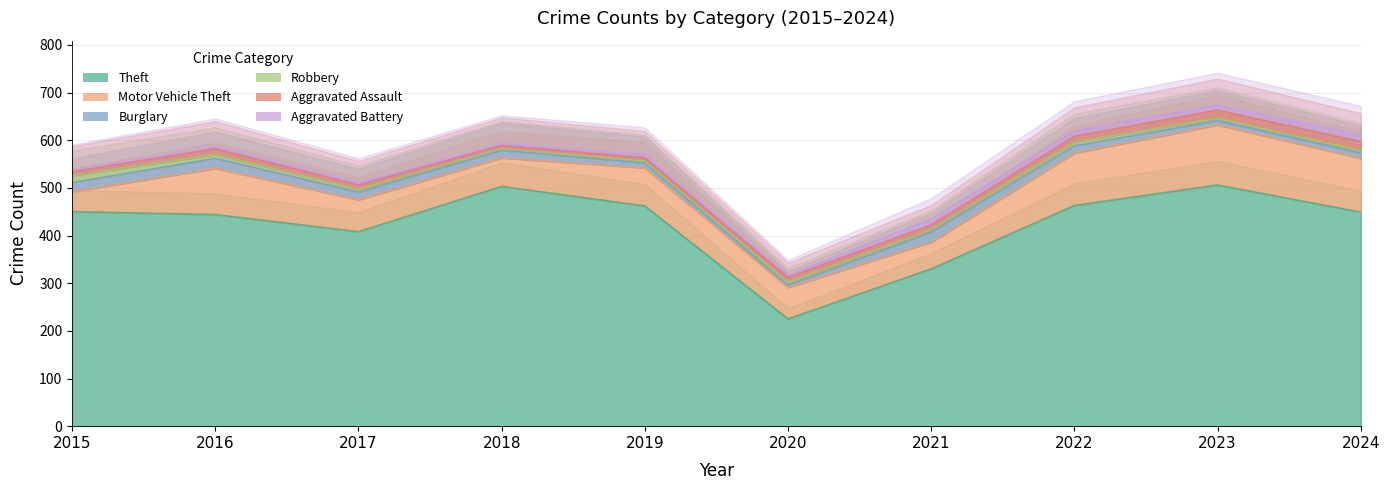

Is it true that Aggravated Assault equals 17 at 2023?

True